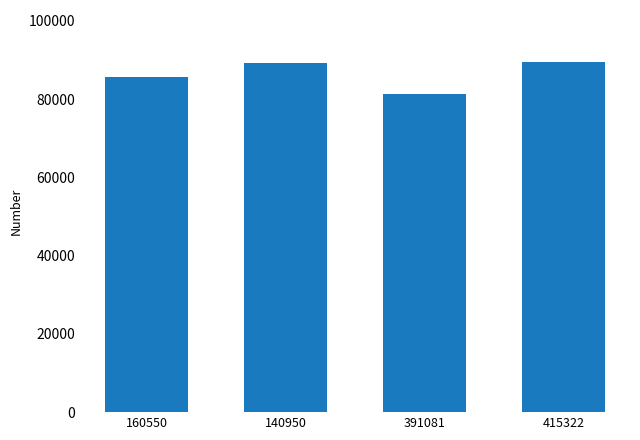

What position from the right is 415322?

1